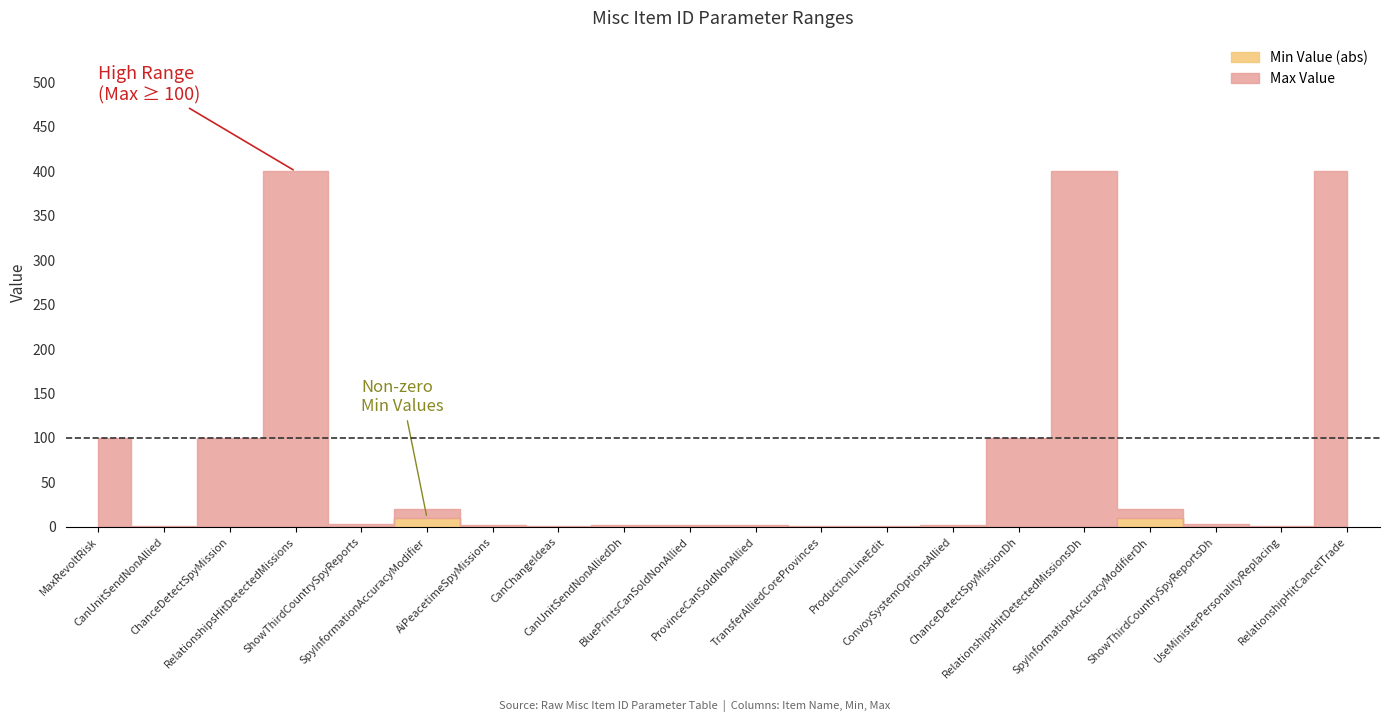

What is the spread (max minus min) of values at RelationshipHitCancelTrade?

400